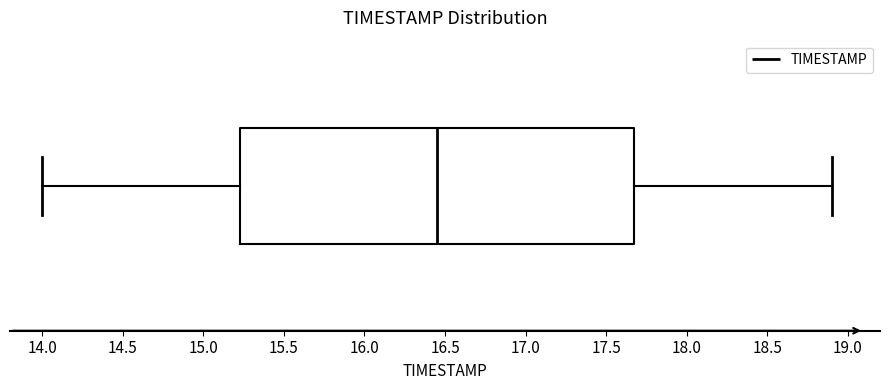

Where does the left whisker of the box end on the x-axis? The values are not printed on the chart, so give them approximately, as read against the axis.

14.00